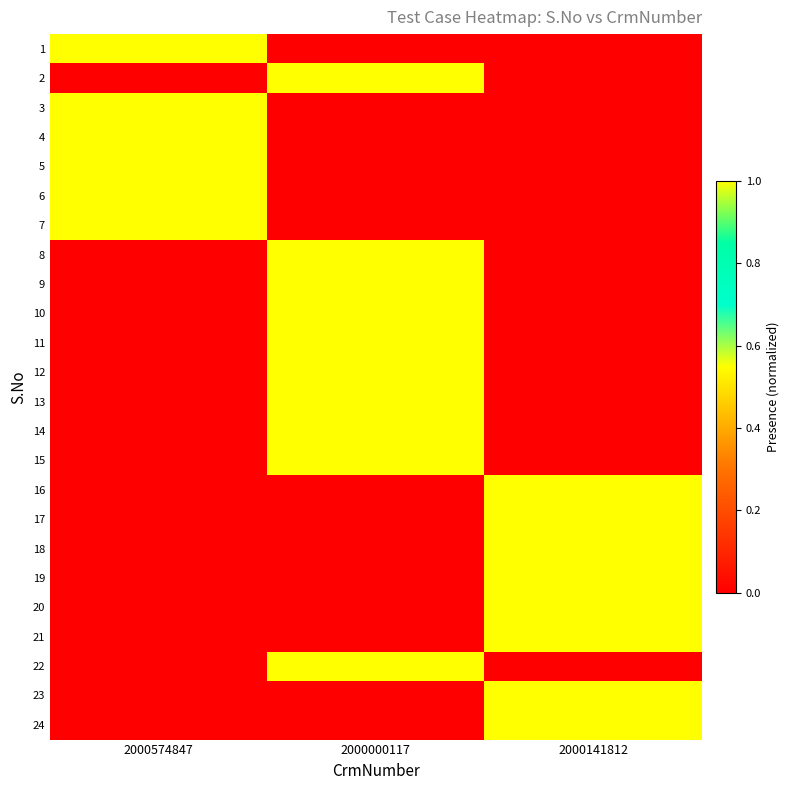

Reading right to left, transcribe all the data shown in this chart.

1: 2000141812=0	2000000117=0	2000574847=1
2: 2000141812=0	2000000117=1	2000574847=0
3: 2000141812=0	2000000117=0	2000574847=1
4: 2000141812=0	2000000117=0	2000574847=1
5: 2000141812=0	2000000117=0	2000574847=1
6: 2000141812=0	2000000117=0	2000574847=1
7: 2000141812=0	2000000117=0	2000574847=1
8: 2000141812=0	2000000117=1	2000574847=0
9: 2000141812=0	2000000117=1	2000574847=0
10: 2000141812=0	2000000117=1	2000574847=0
11: 2000141812=0	2000000117=1	2000574847=0
12: 2000141812=0	2000000117=1	2000574847=0
13: 2000141812=0	2000000117=1	2000574847=0
14: 2000141812=0	2000000117=1	2000574847=0
15: 2000141812=0	2000000117=1	2000574847=0
16: 2000141812=1	2000000117=0	2000574847=0
17: 2000141812=1	2000000117=0	2000574847=0
18: 2000141812=1	2000000117=0	2000574847=0
19: 2000141812=1	2000000117=0	2000574847=0
20: 2000141812=1	2000000117=0	2000574847=0
21: 2000141812=1	2000000117=0	2000574847=0
22: 2000141812=0	2000000117=1	2000574847=0
23: 2000141812=1	2000000117=0	2000574847=0
24: 2000141812=1	2000000117=0	2000574847=0